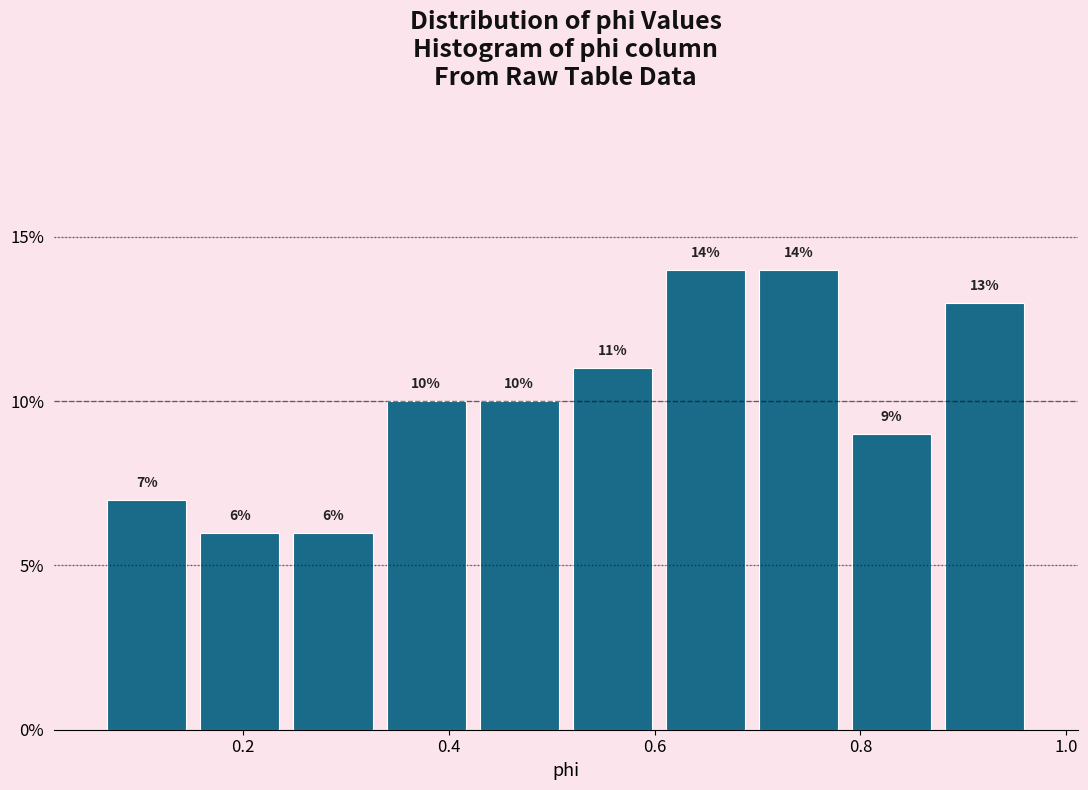

Reading left to right, transcribe this chart: for each bar, give the range it covers on the x-axis and its height. The bar edges are not printed on the chart, so give them approximately, as read against the axis.

0.06 to 0.16: 7
0.16 to 0.24: 6
0.24 to 0.34: 6
0.34 to 0.42: 10
0.42 to 0.52: 10
0.52 to 0.60: 11
0.60 to 0.70: 14
0.70 to 0.78: 14
0.78 to 0.88: 9
0.88 to 0.96: 13